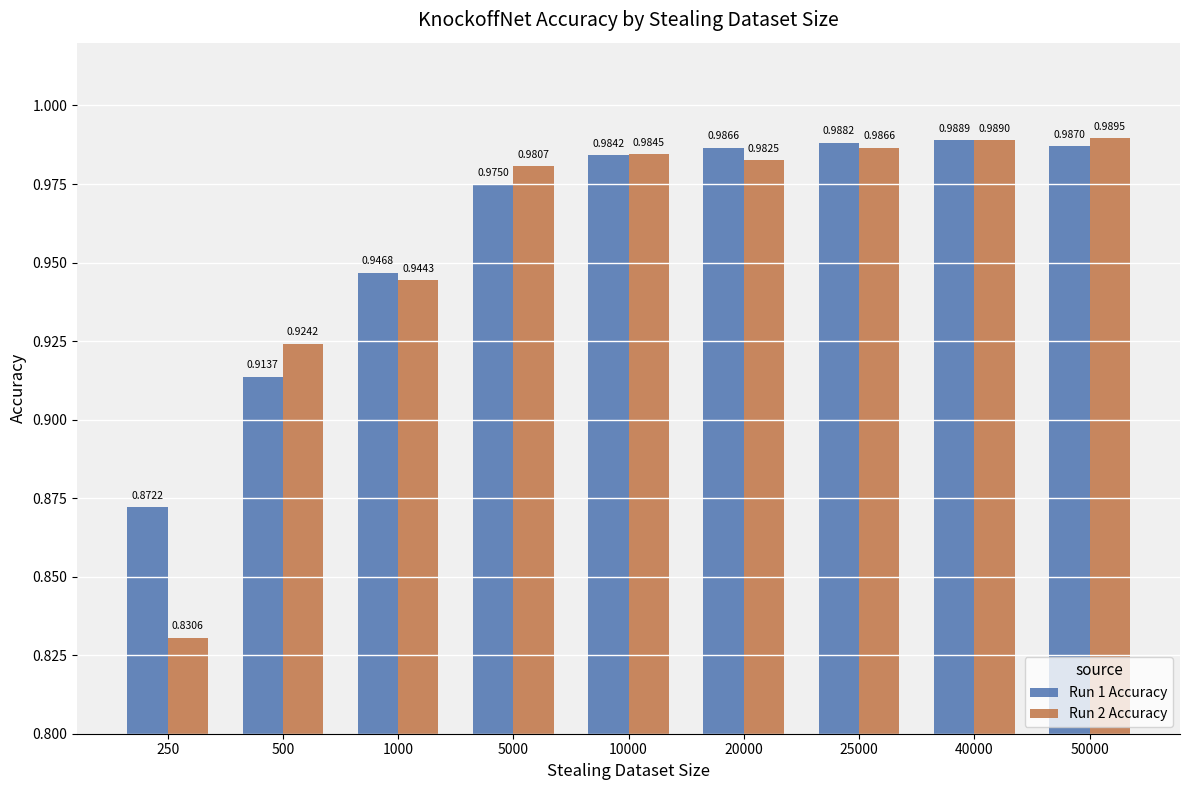

What are all the series names shown in the legend?

Run 1 Accuracy, Run 2 Accuracy